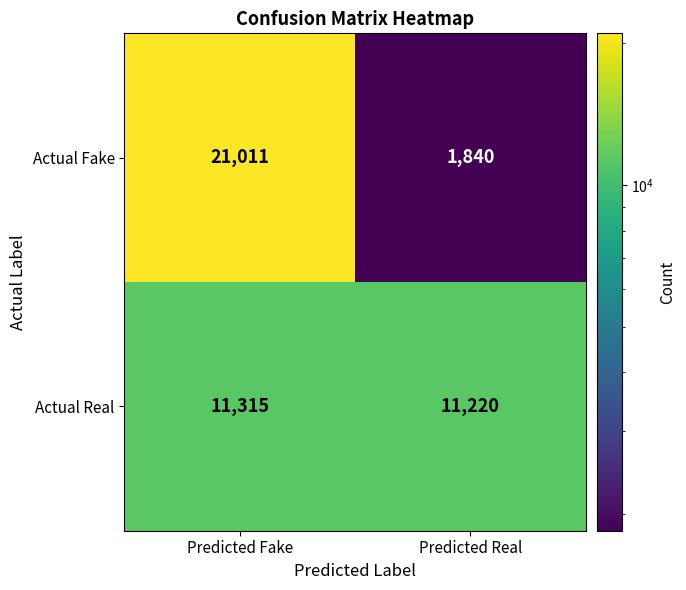

Which series has the largest total across all categories?

Actual Fake